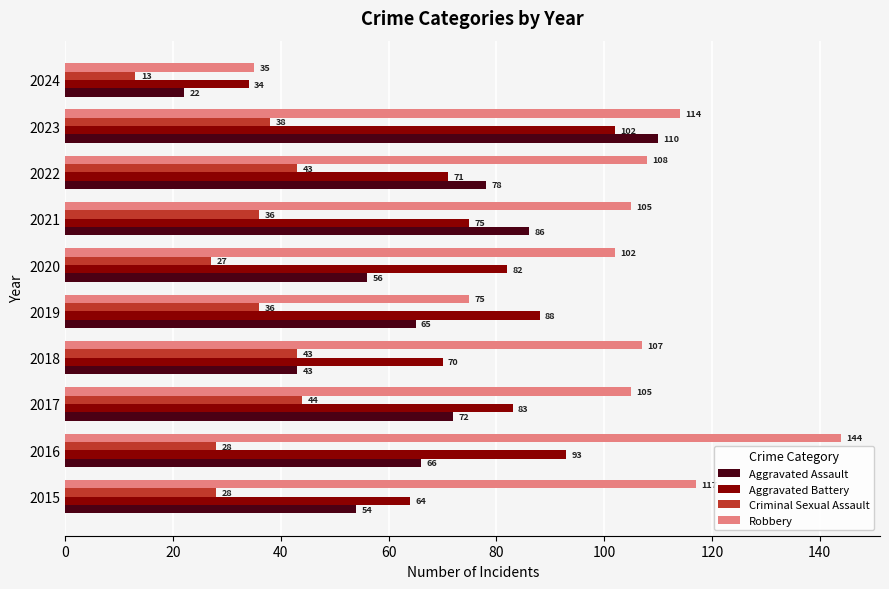

Which label corresponds to the smallest value in the chart?

2024